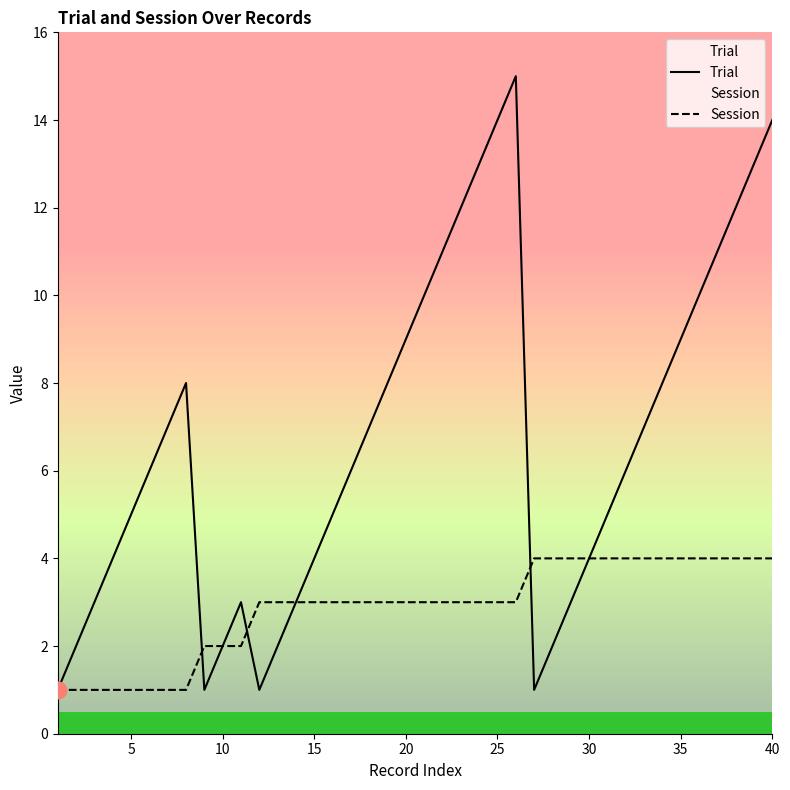

Reading left to right, what are all the values shown in this chart?

Trial: 1	2	3	4	5	6	7	8	1	2	3	1	2	3	4	5	6	7	8	9	10	11	12	13	14	15	1	2	3	4	5	6	7	8	9	10	11	12	13	14
Session: 1	1	1	1	1	1	1	1	2	2	2	3	3	3	3	3	3	3	3	3	3	3	3	3	3	3	4	4	4	4	4	4	4	4	4	4	4	4	4	4